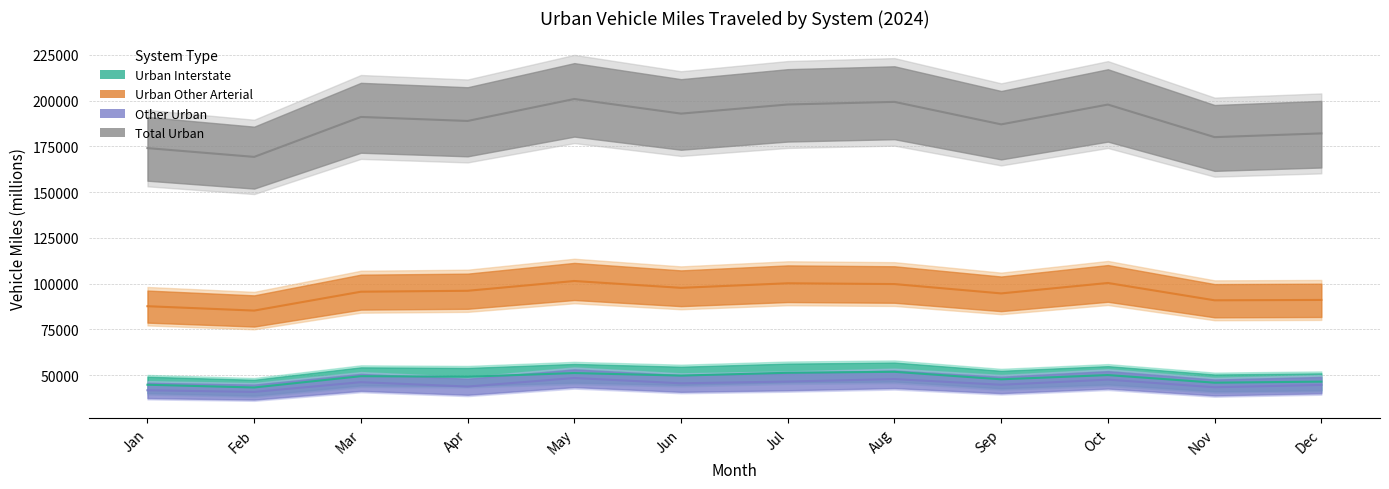

What is the difference between the second highest and second lowest values in the Total Urban series?

25259